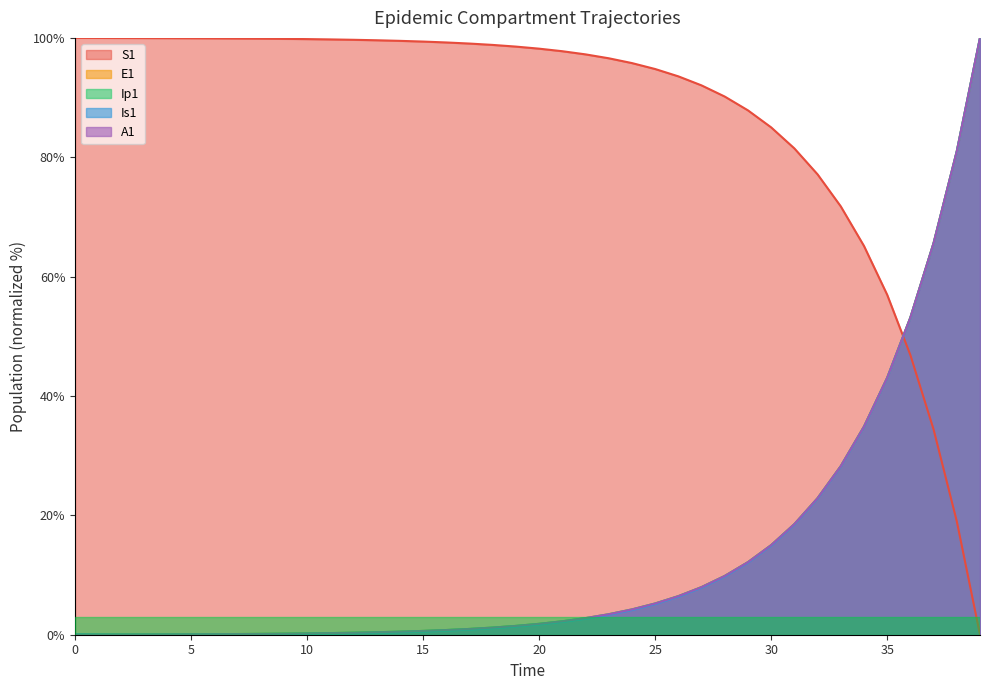

How many values in the Is1 series exceed 1?

22